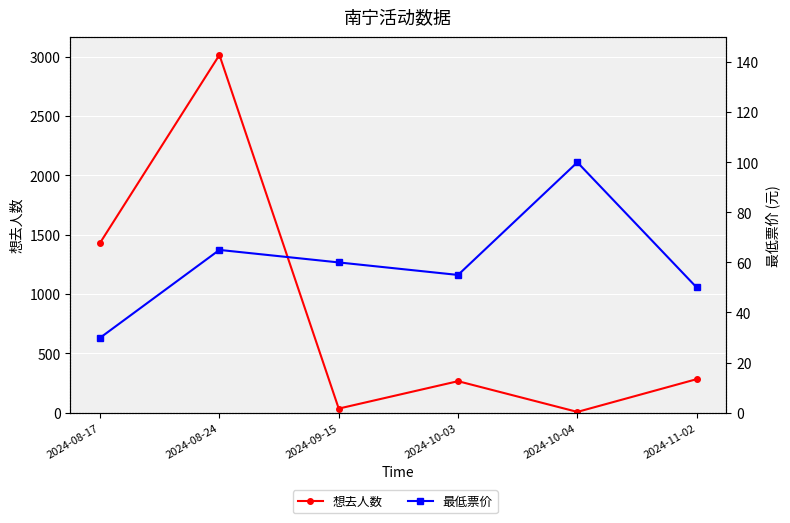

What is the label of the 4th point from the right?

2024-09-15